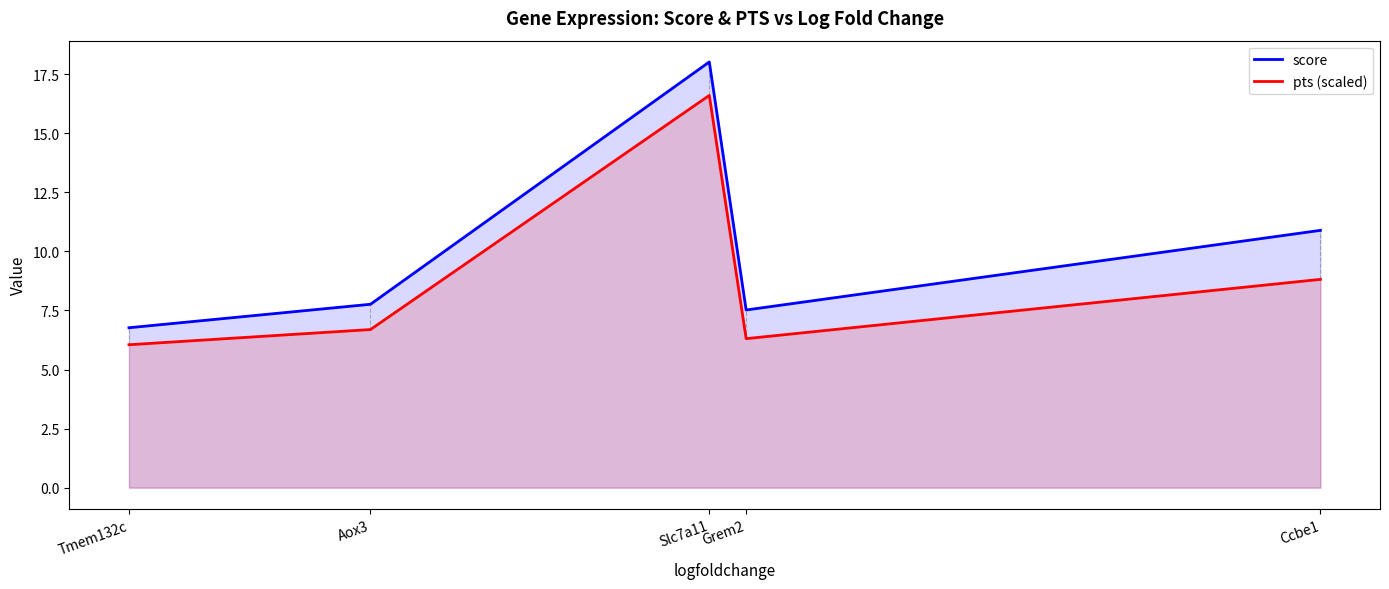

True or false: pts (scaled) and score cross at least once.

False